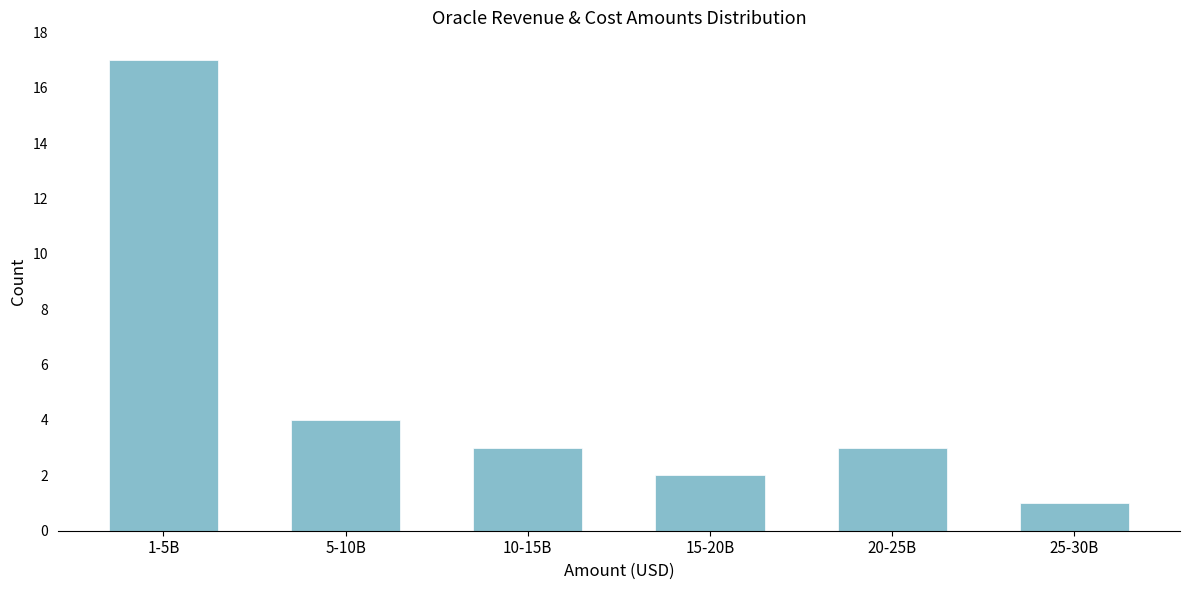

Reading left to right, transcribe all the data shown in this chart.

1-5B=17	5-10B=4	10-15B=3	15-20B=2	20-25B=3	25-30B=1